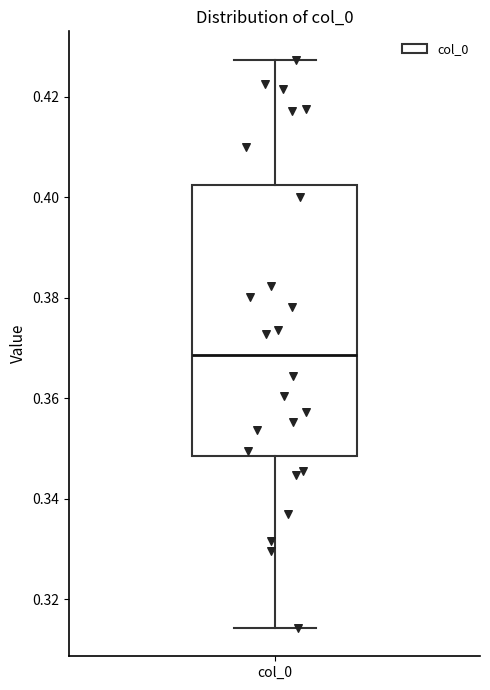

Where is the lower edge of the box for col_0 on the y-axis? The values are not printed on the chart, so give them approximately, as read against the axis.

0.348